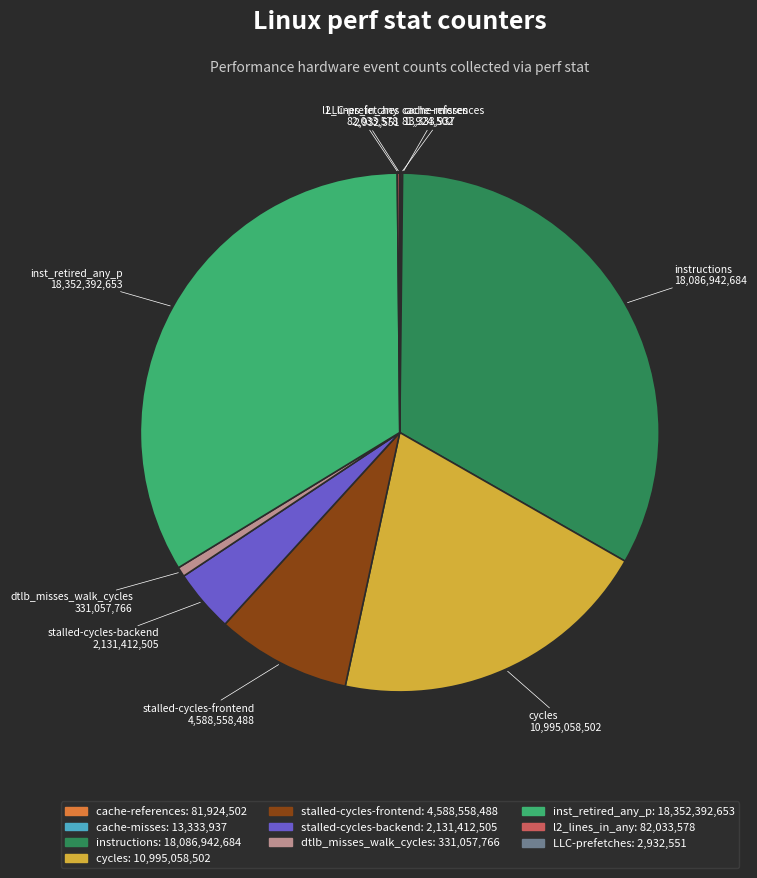

Does any single category account for the majority?

No